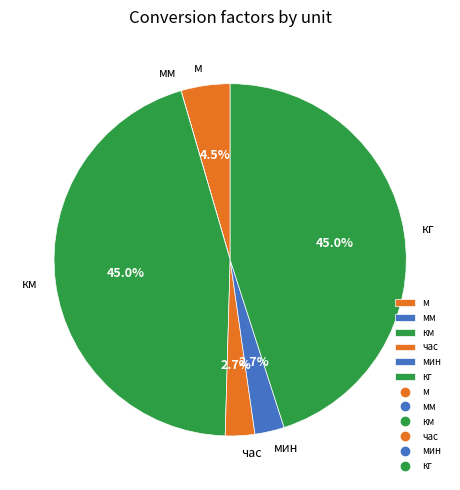

Is there a majority slice in this chart?

No